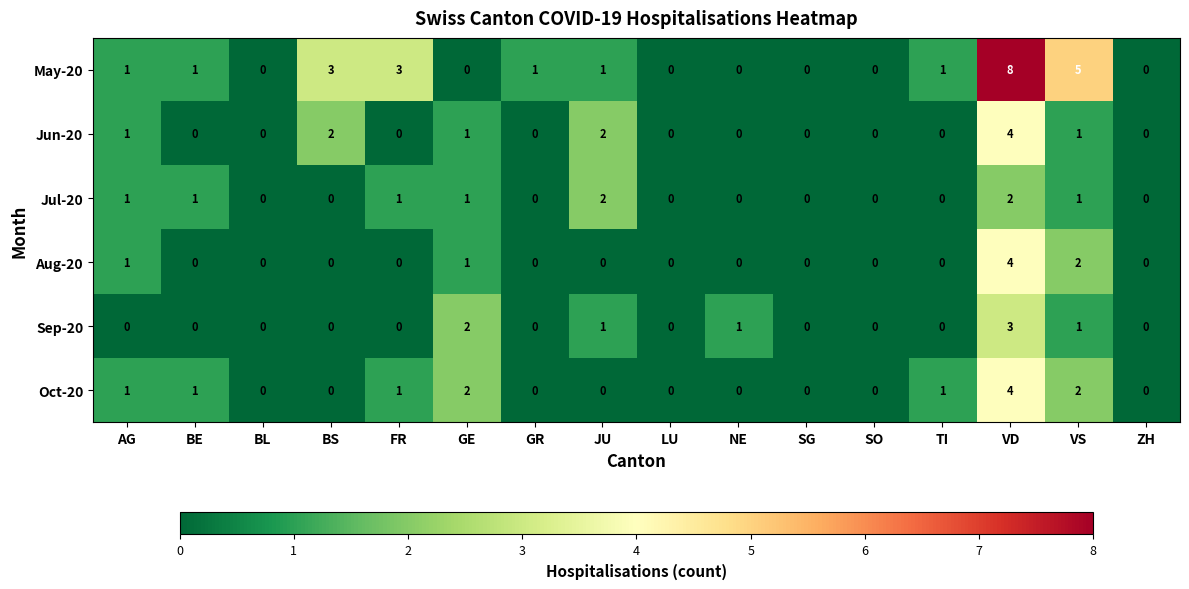

How many categories are shown in the chart?

16